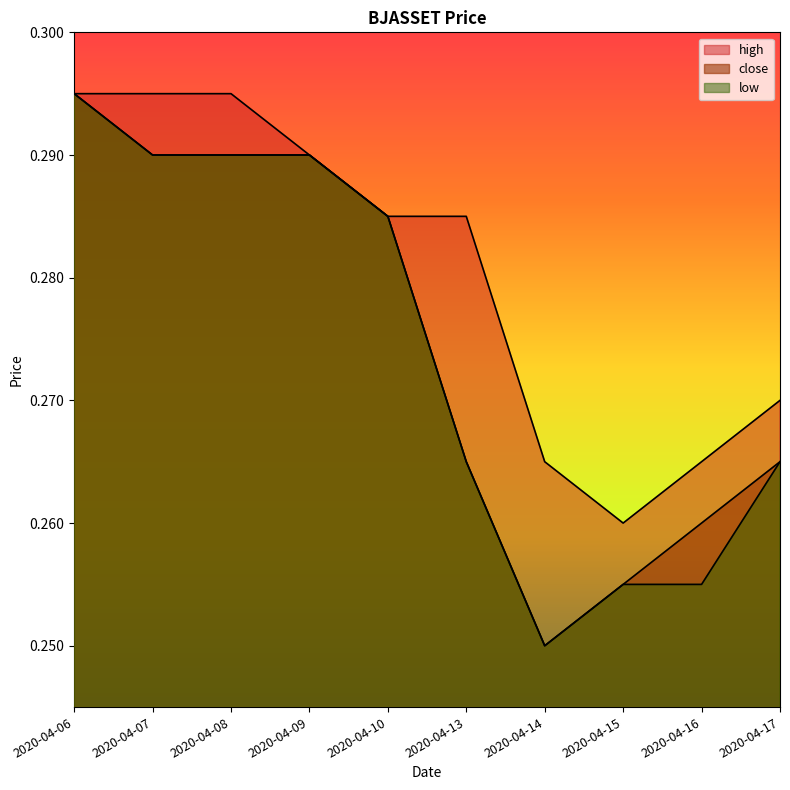

Does the chart display data point markers on the line(s)?

No